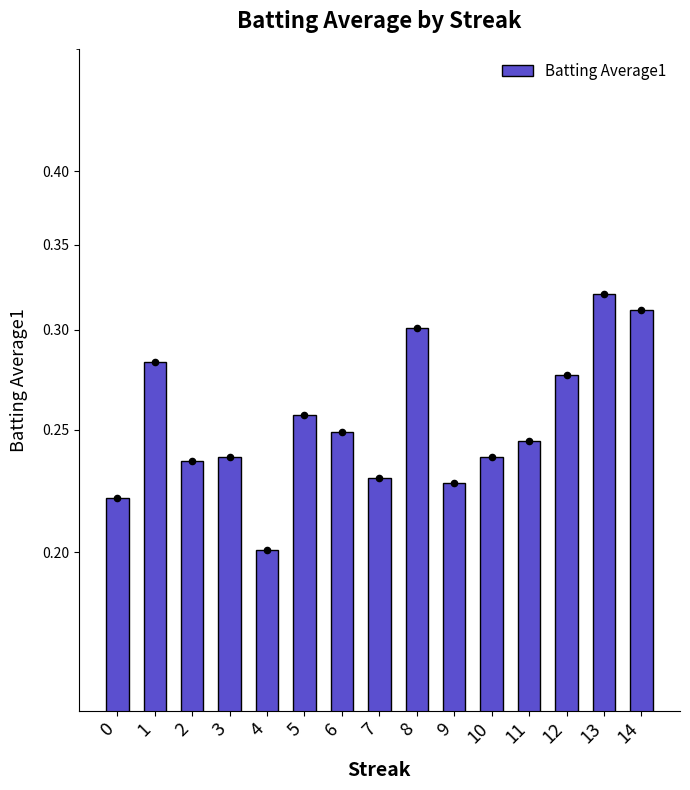

Between 7 and 10, which is larger?

10